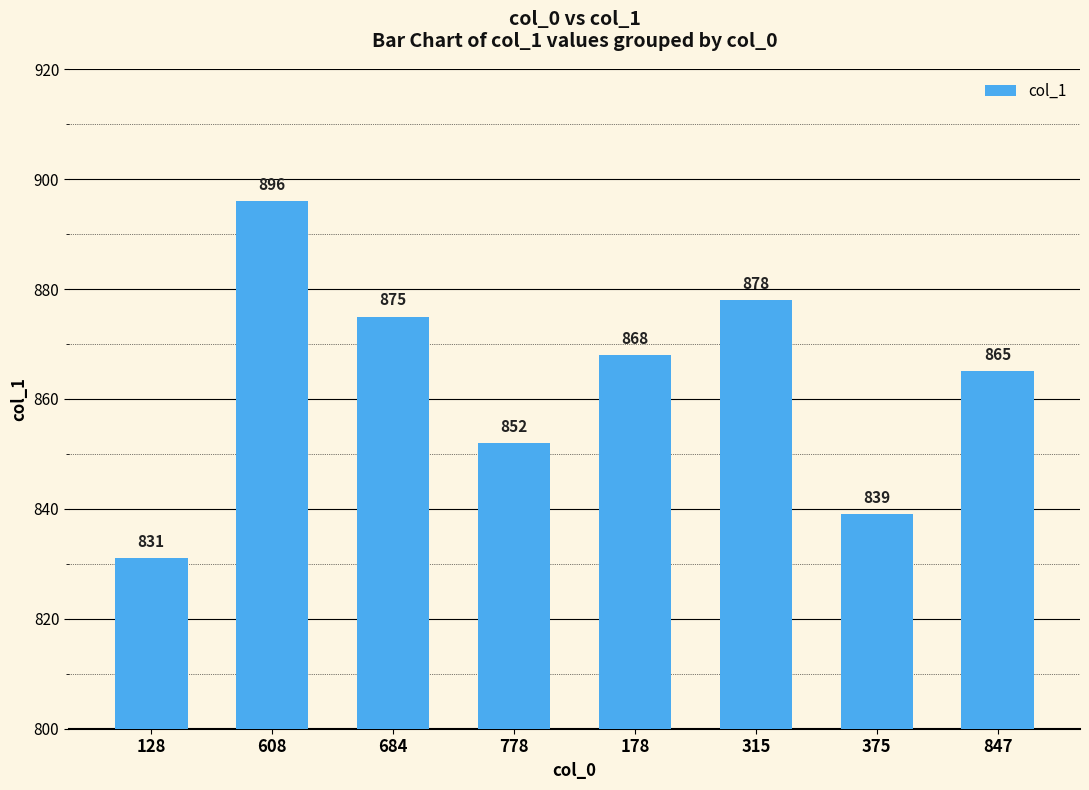

Count the number of data series in this chart.

1